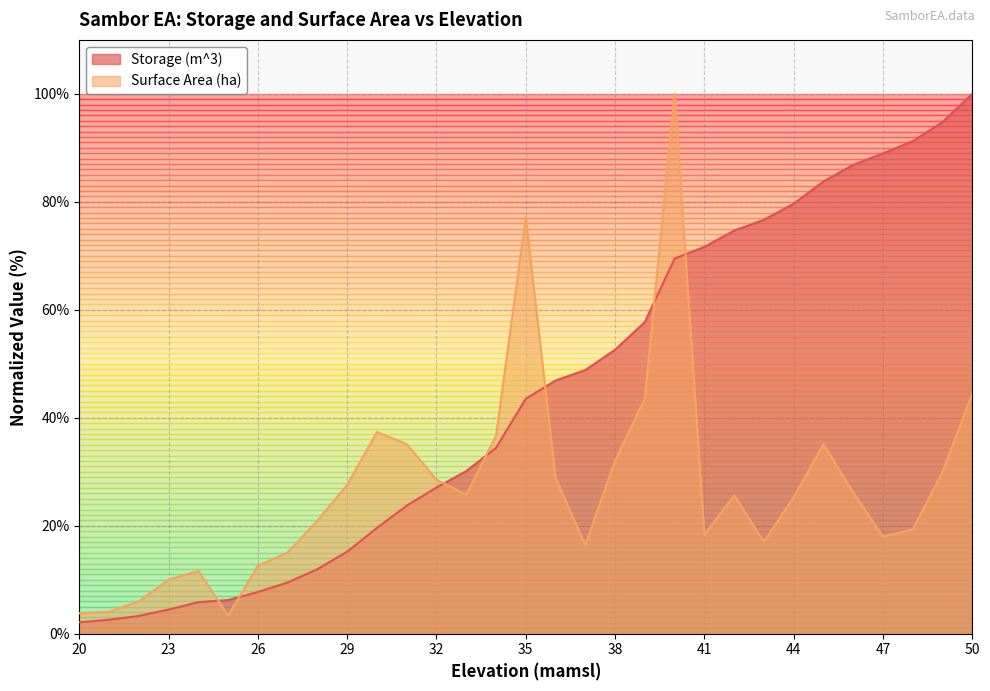

Rank the series by their maximum value, from highest to lowest.

Storage (m^3), Surface Area (ha)